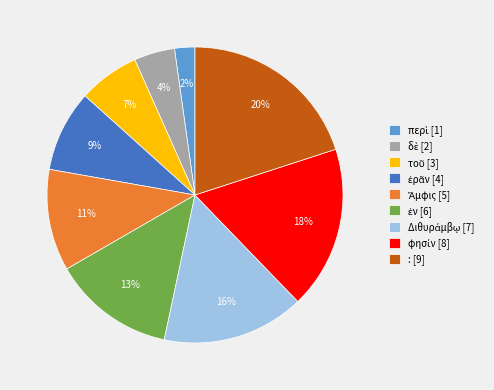

To the nearest percent, what is the difference between the largest and smallest slice percentages?

18%